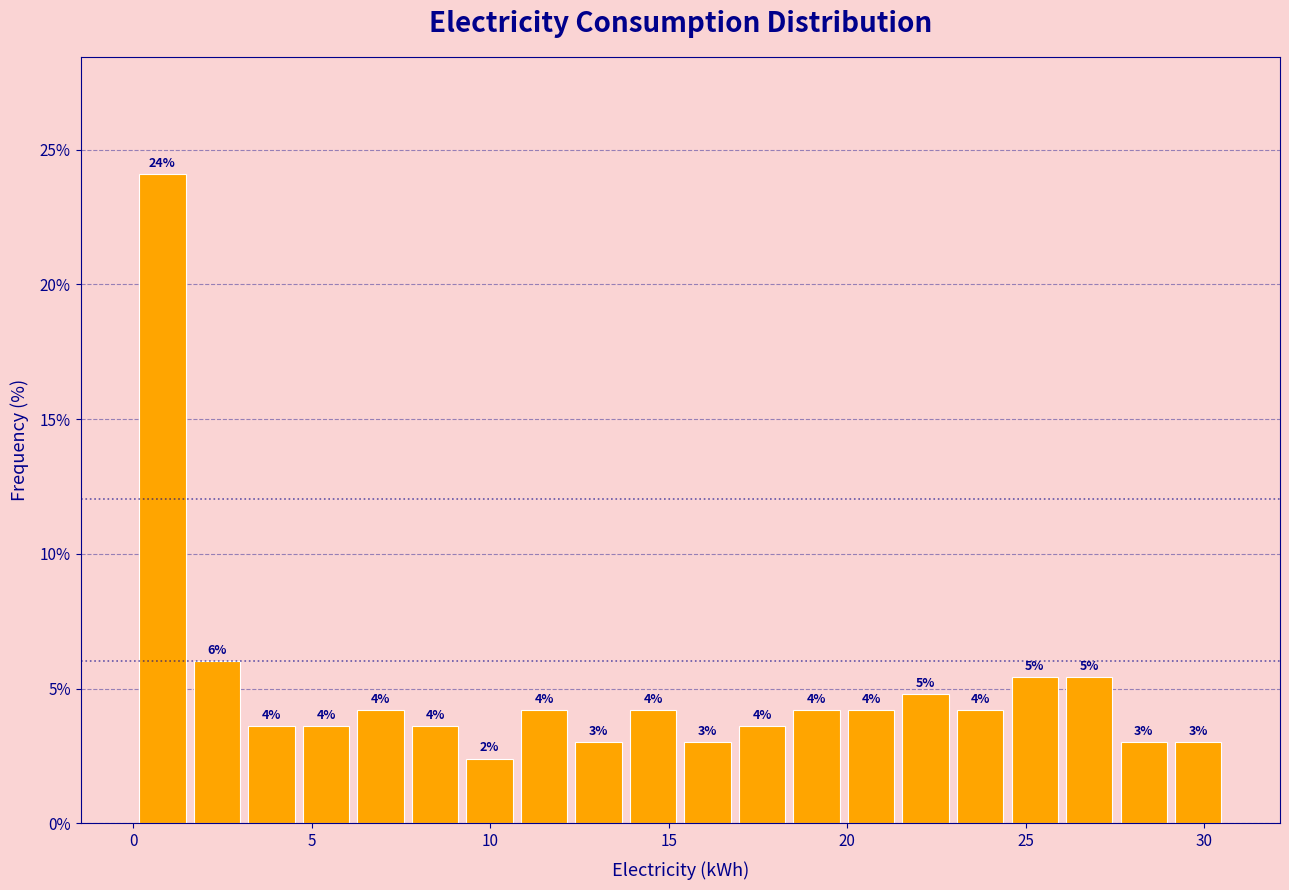

Around what value on the x-axis is the tallest bar? Give the approximate position of its centre, as read against the axis.

1.0